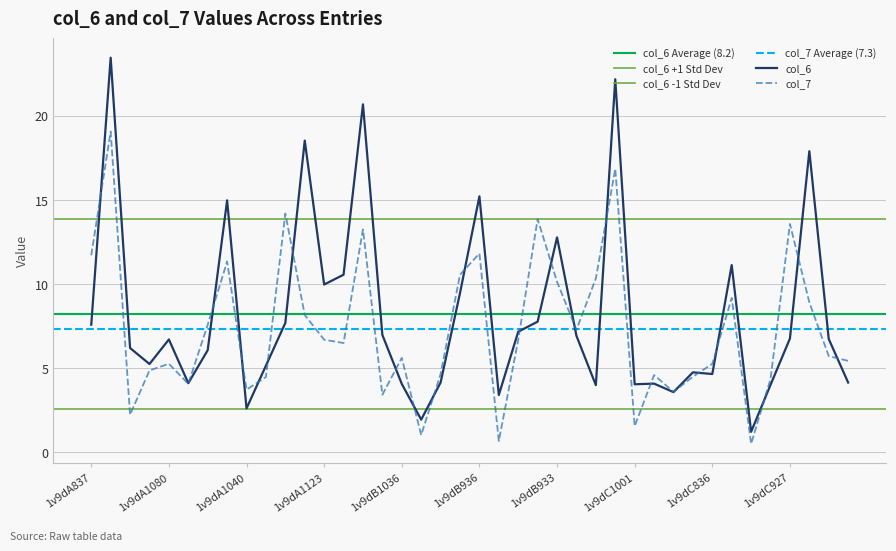

At how many categories does at least one series exceed 17?

5